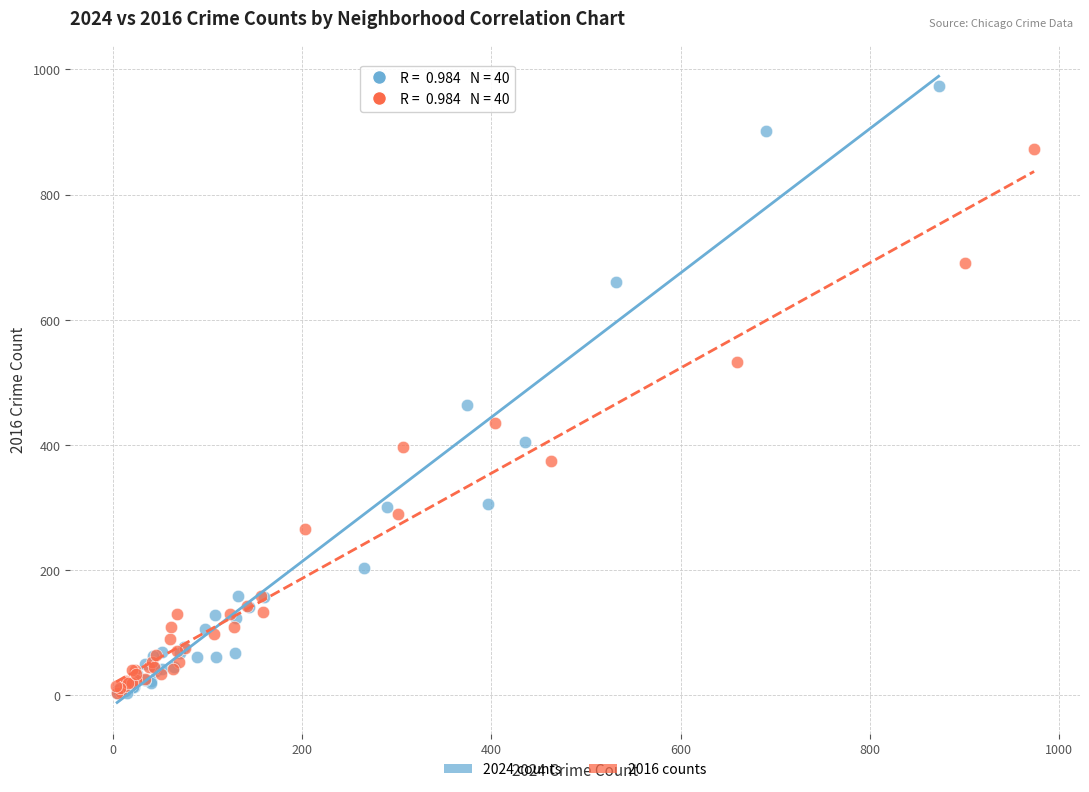

Which series reaches the maximum Y coordinate?

2024 counts